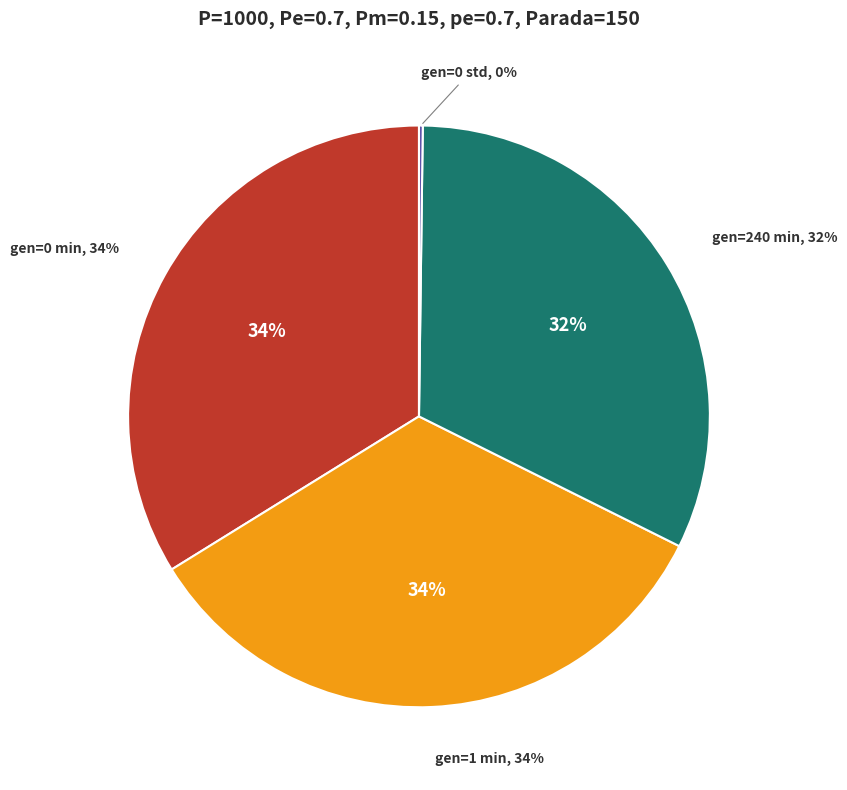

Rank the categories by value from lowest to highest.

gen=0 std, gen=240 min, gen=1 min, gen=0 min